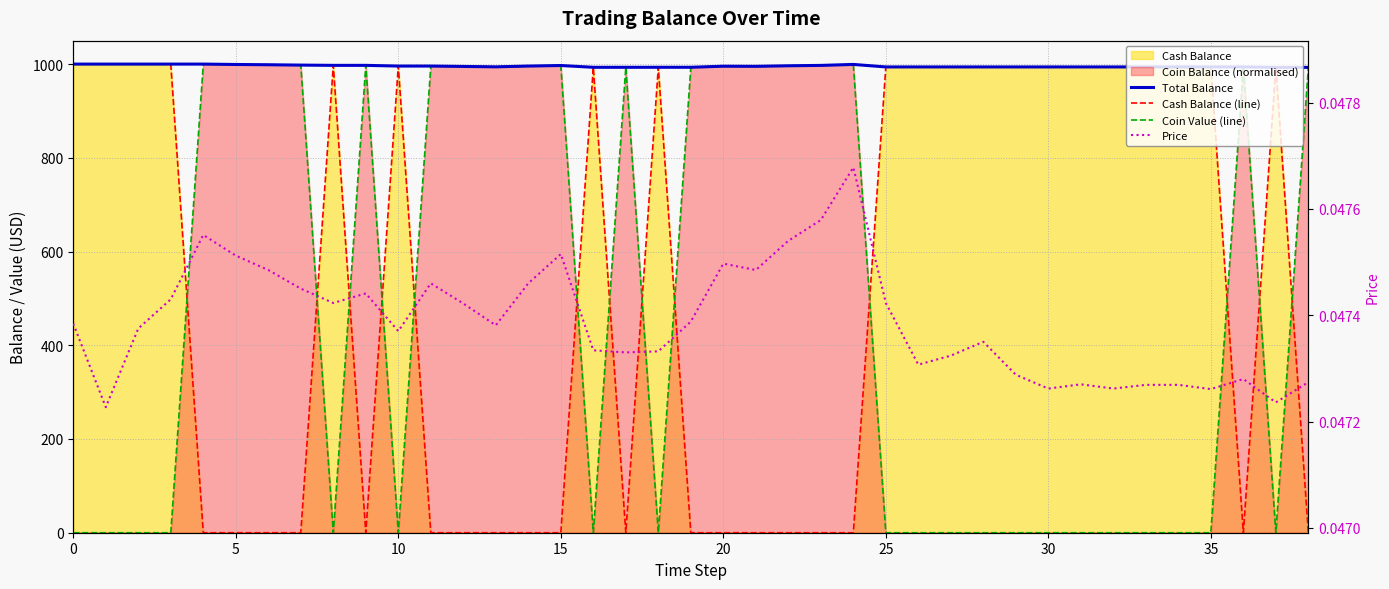

Is it true that Coin Value (line) equals 1756.3 at 23?

False